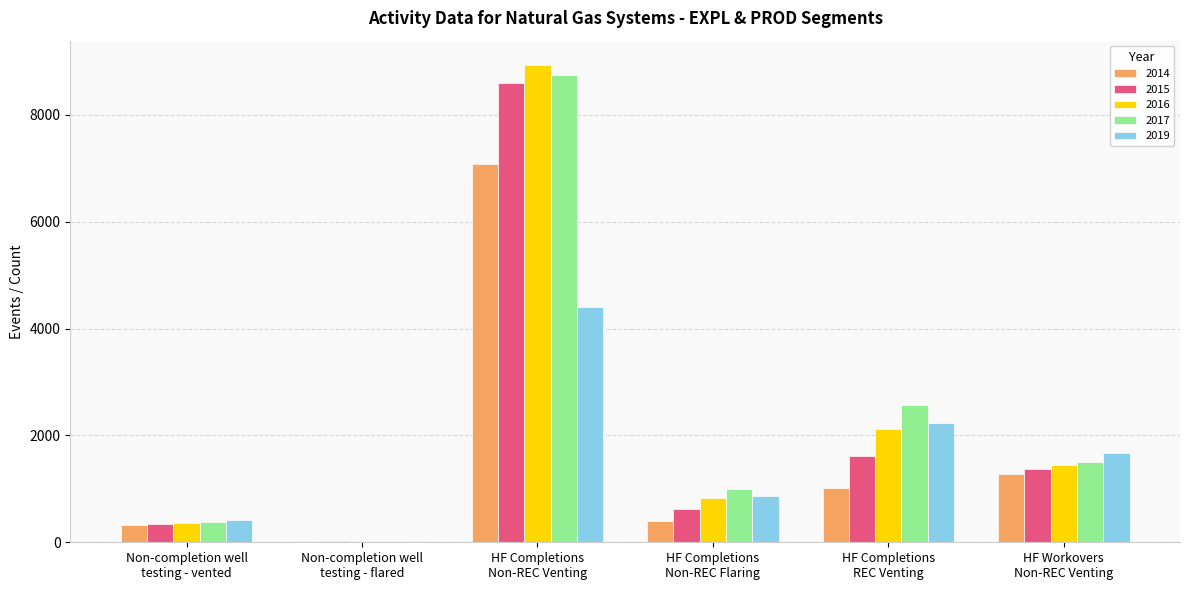

Reading right to left, list all the values displayed in this chart.

2014: 1271.3	1008.4	391.3	7070.2	21.6	320.8
2015: 1366.9	1610.7	625.0	8587.6	22.8	338.7
2016: 1448.4	2122.8	823.8	8940.6	24.4	362.2
2017: 1498.8	2563.5	994.7	8745.7	25.5	379.2
2019: 1671.3	2232.5	866.3	4401.9	28.2	419.1